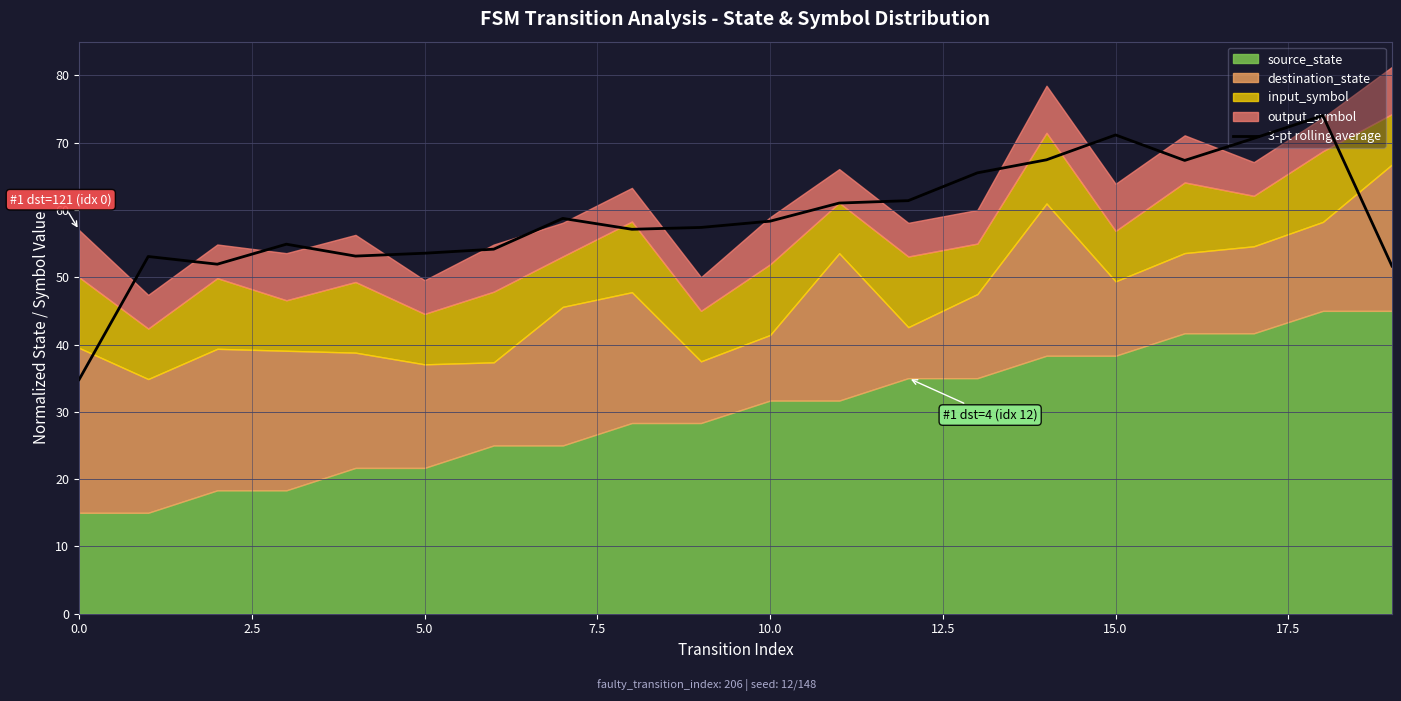

Reading right to left, list all the values displayed in this chart.

51.7	74.0	70.6	67.4	71.1	67.4	65.5	61.4	61.0	58.3	57.4	57.1	58.7	54.2	53.6	53.1	54.9	51.9	53.1	34.8